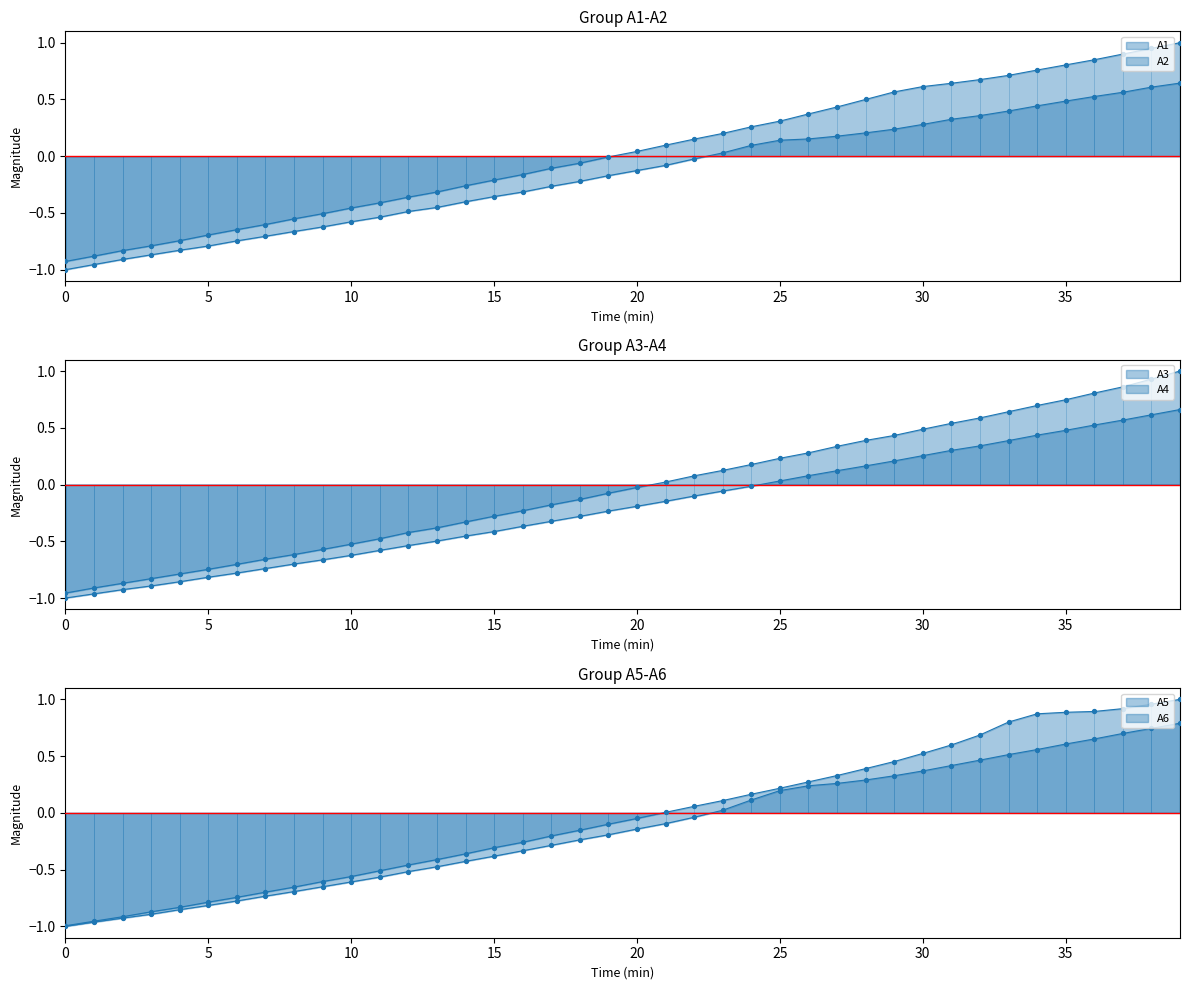

At how many categories does at least one series exceed 0?

20